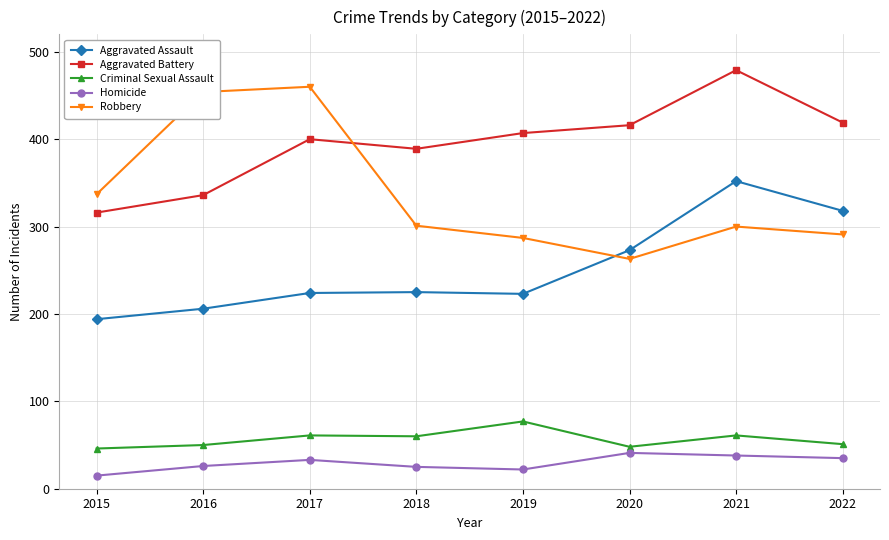

Which series has the largest range (max minus min)?

Robbery